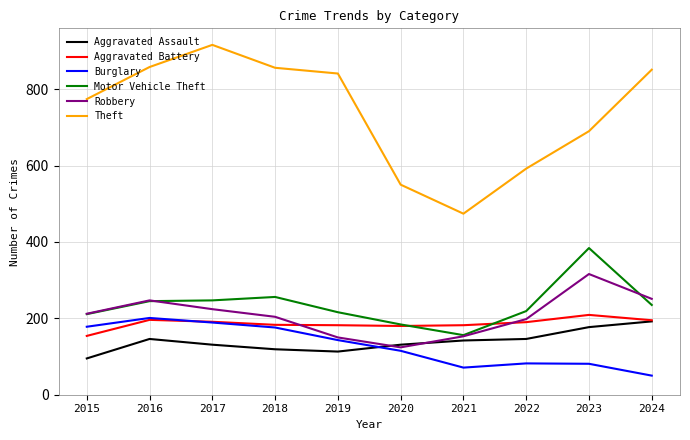

What is the minimum value shown in the chart?

50